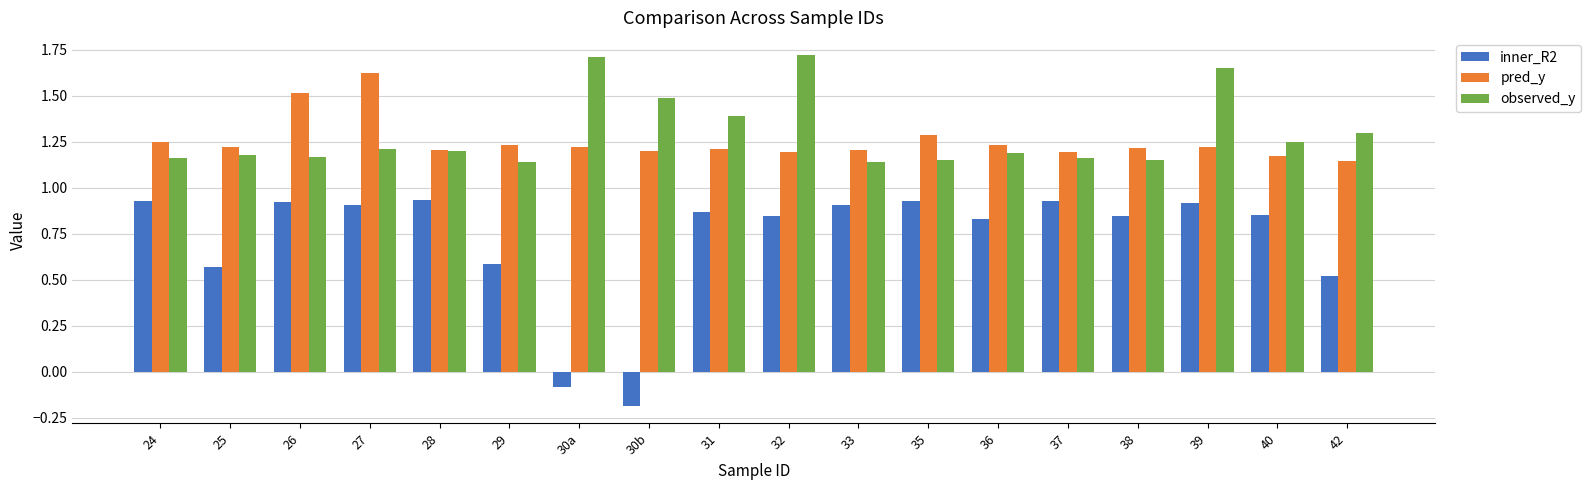

How many positive values does the inner_R2 series have?

16